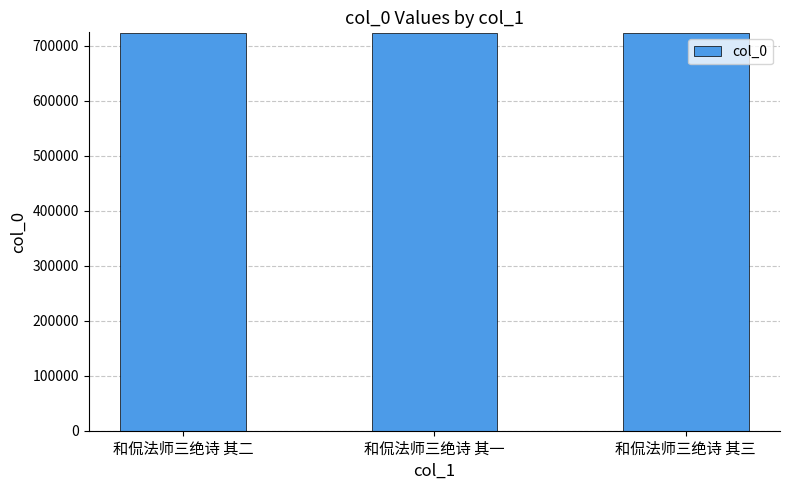

What is the difference between the maximum and minimum values?

2